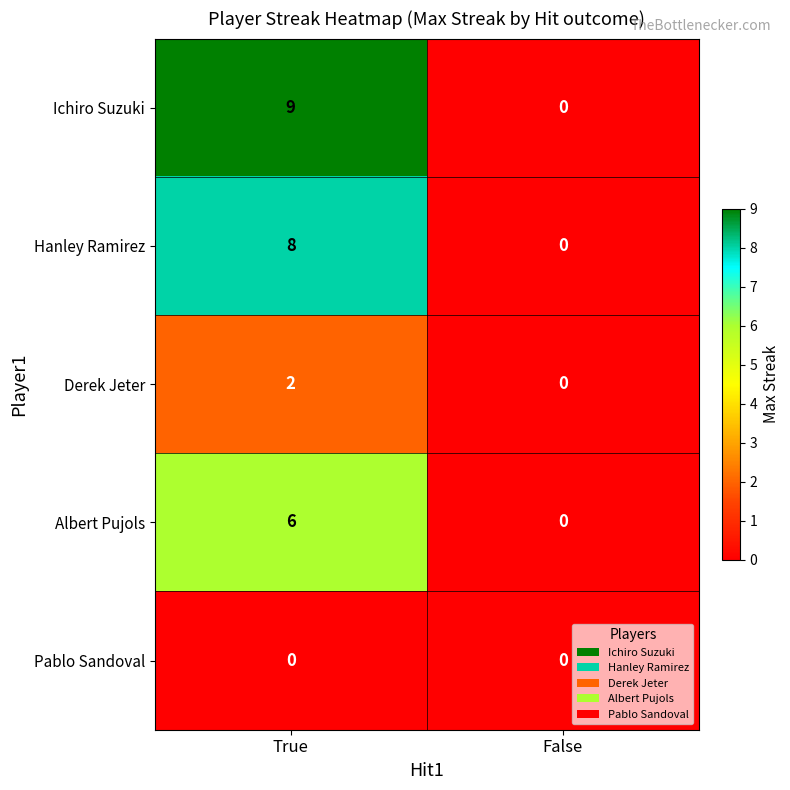

What is the difference between the maximum and minimum values in the Ichiro Suzuki series?

9